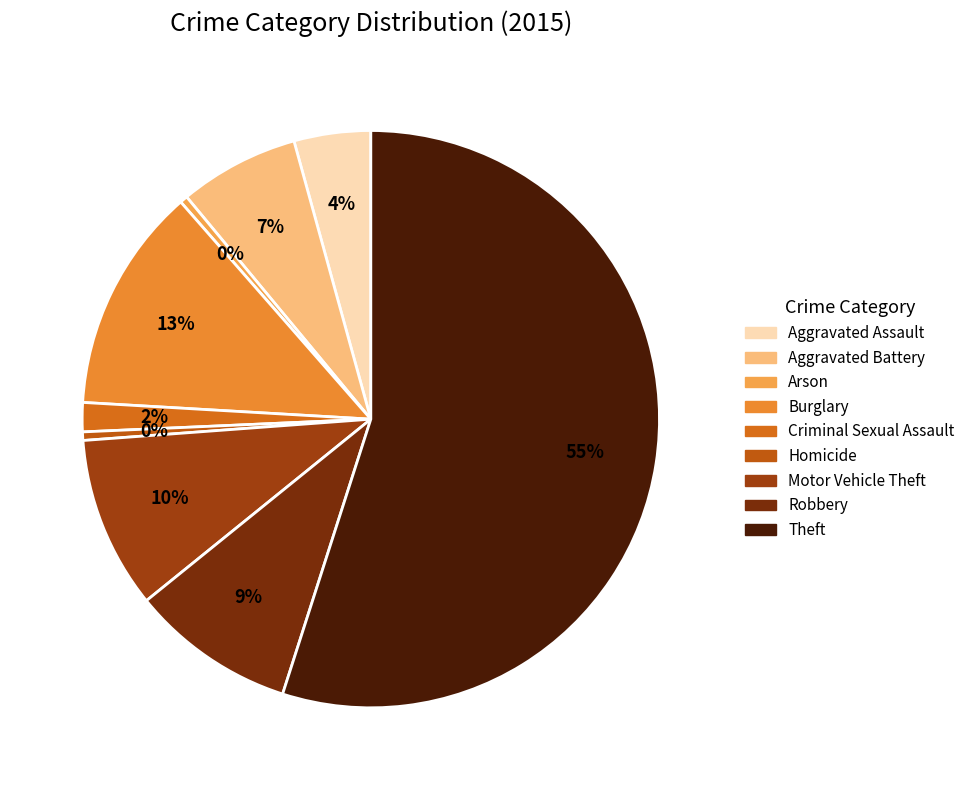

Which slice represents more than half of the pie?

Theft